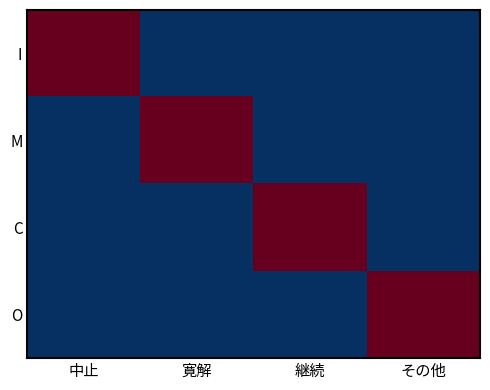

Which series has the widest spread of values?

I